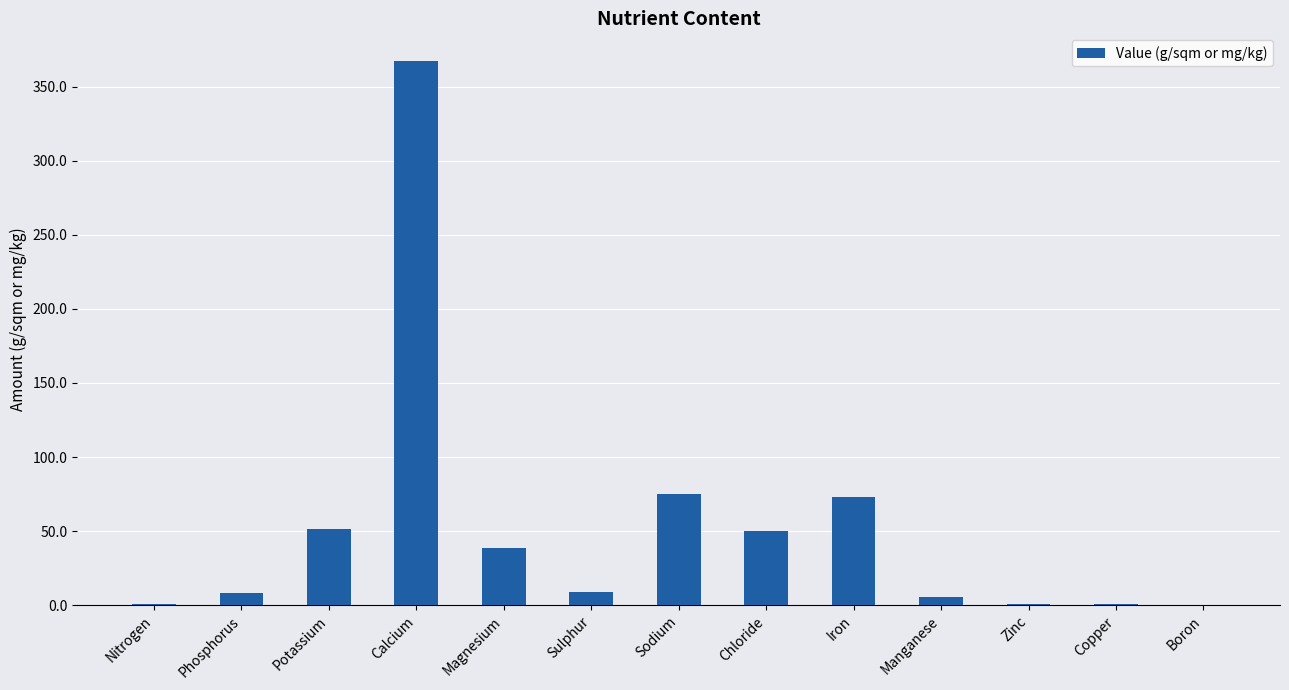

Is it true that the value at Sulphur is 9.0?

True